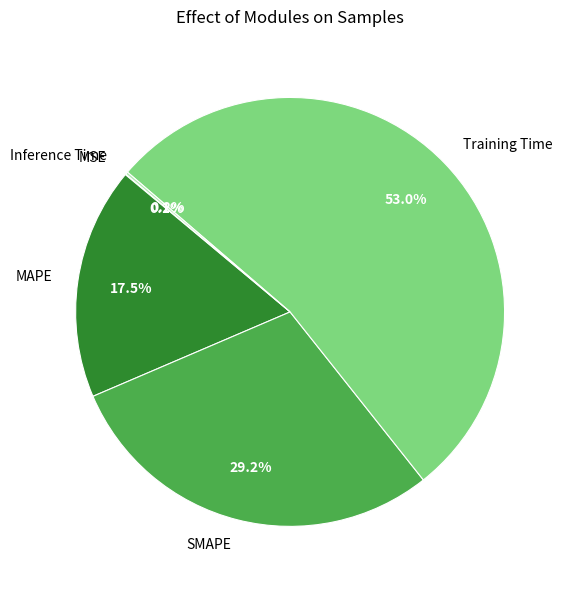

To the nearest percent, what is the difference between the largest and smallest slice percentages?

53%